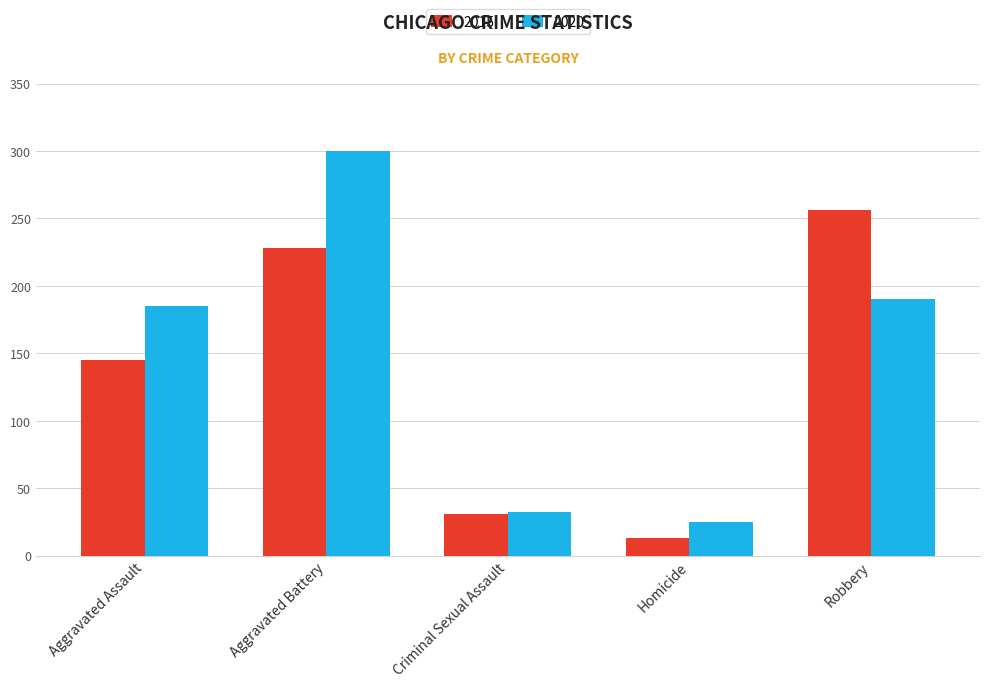

Reading right to left, transcribe all the data shown in this chart.

2015: Robbery=256	Homicide=13	Criminal Sexual Assault=31	Aggravated Battery=228	Aggravated Assault=145
2020: Robbery=190	Homicide=25	Criminal Sexual Assault=32	Aggravated Battery=300	Aggravated Assault=185